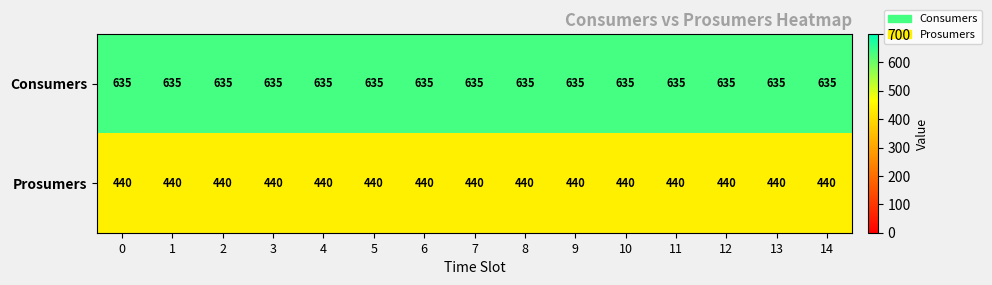

What is the maximum value shown in the chart?

635